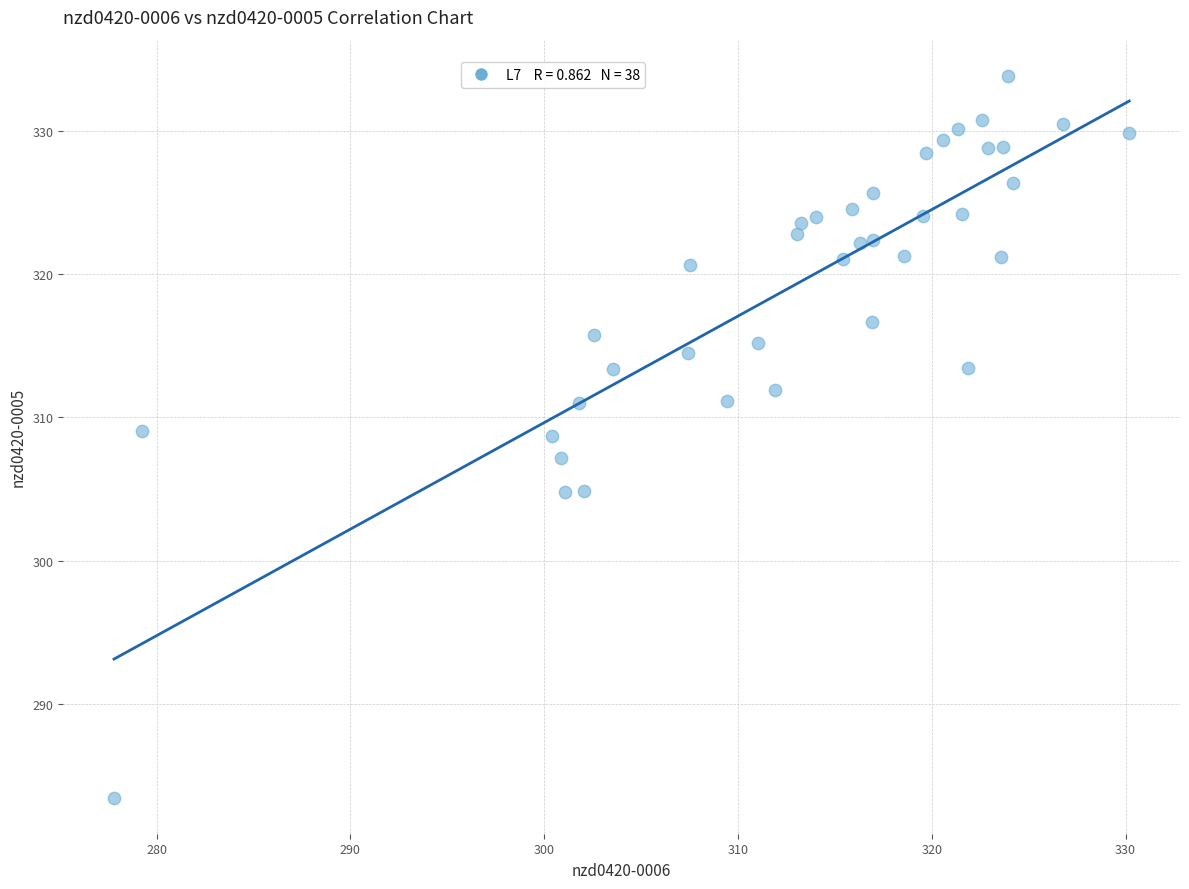

What is the range of Y values (max minus min)?

50.4